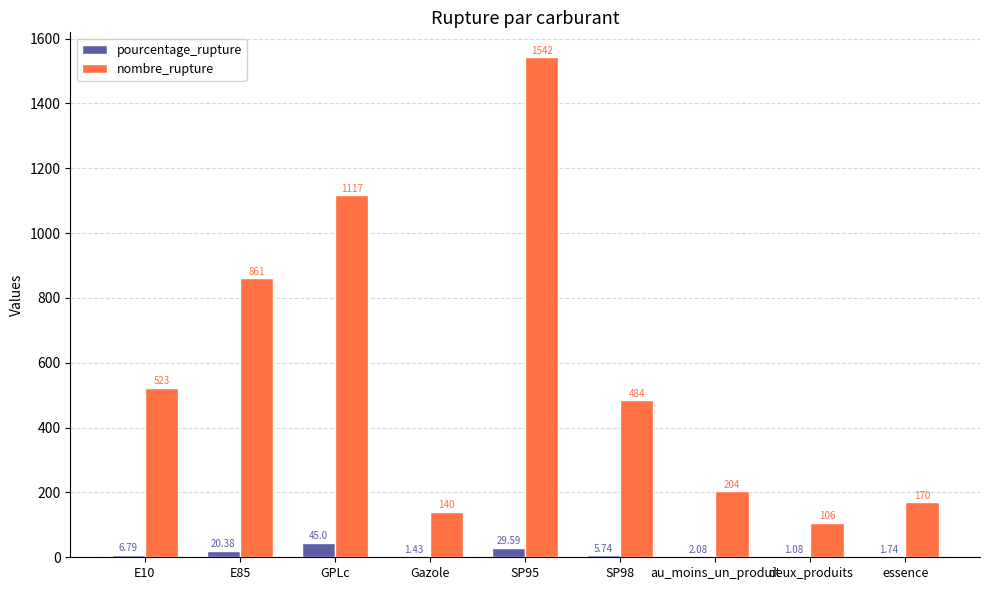

Which series changed the most between SP95 and au_moins_un_produit?

nombre_rupture